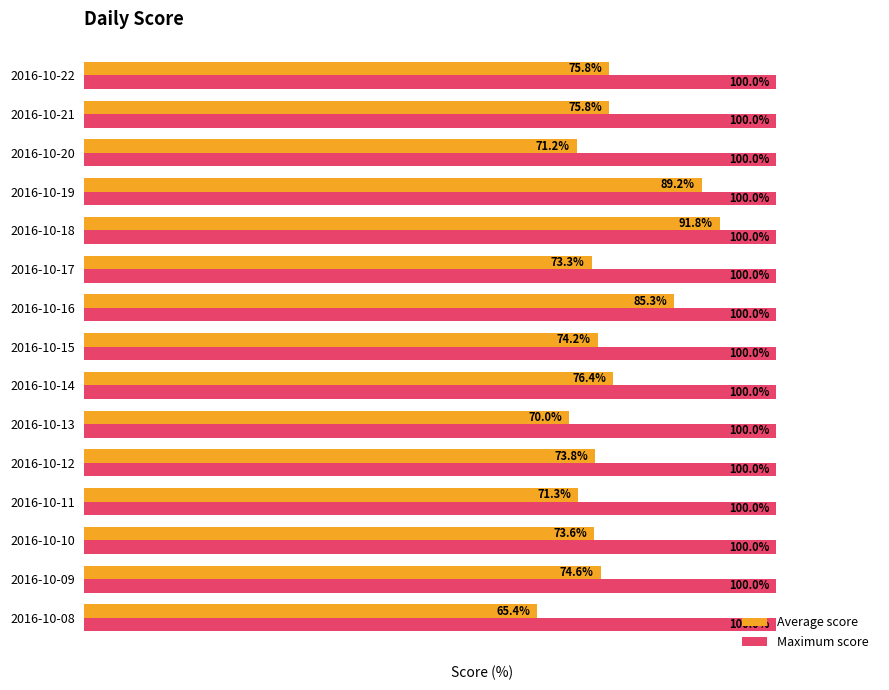

Which series has the largest total across all categories?

Maximum score